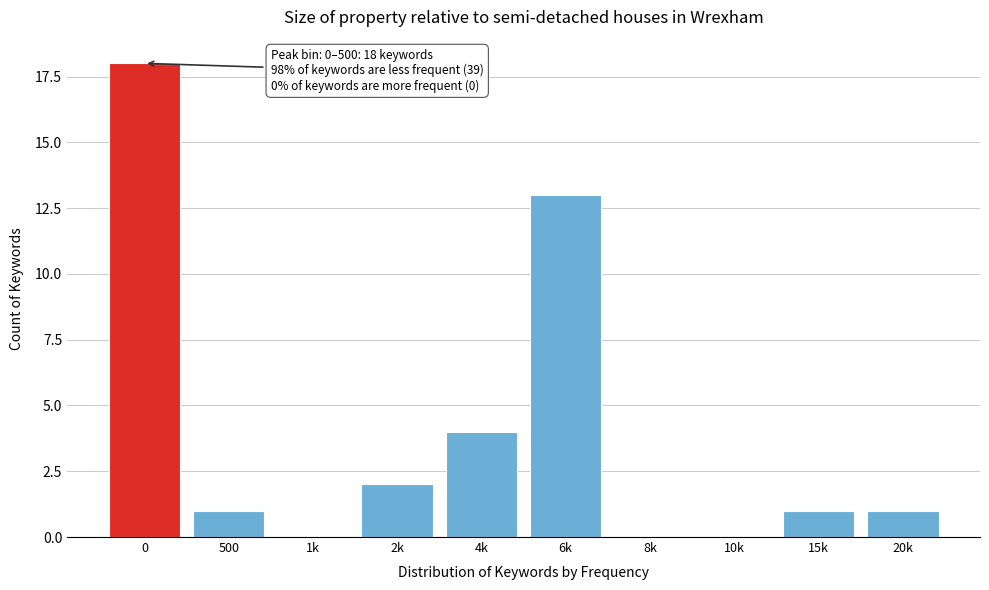

Reading right to left, what are all the values shown in this chart?

20k=1	15k=1	10k=0	8k=0	6k=13	4k=4	2k=2	1k=0	500=1	0=18